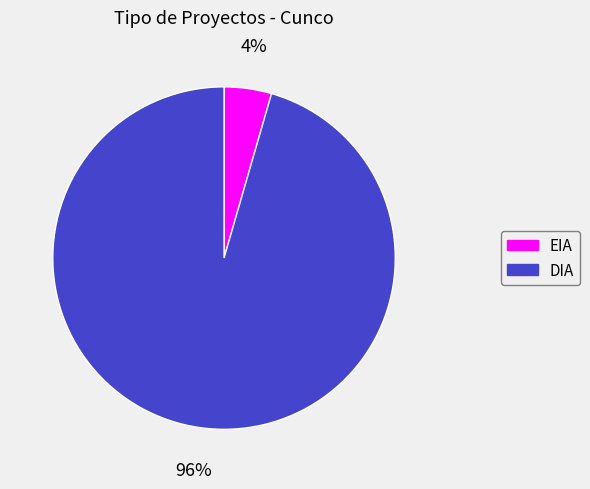

How many slices are in this pie chart?

2